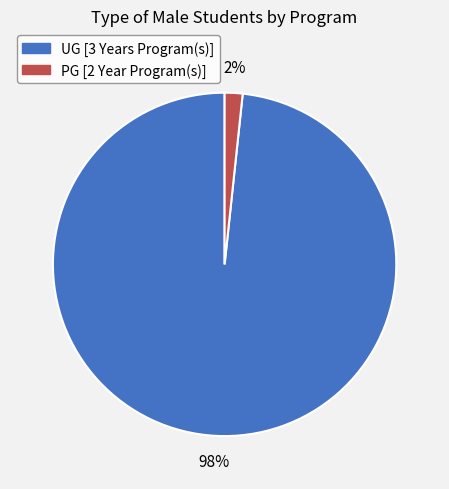

Is PG [2 Year Program(s)] the majority of the pie?

No